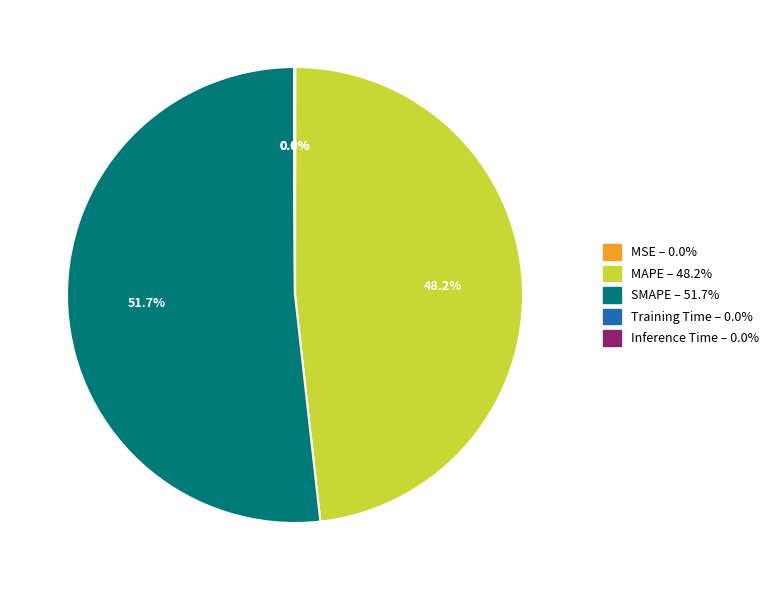

True or false: SMAPE accounts for 38% of the total.

False